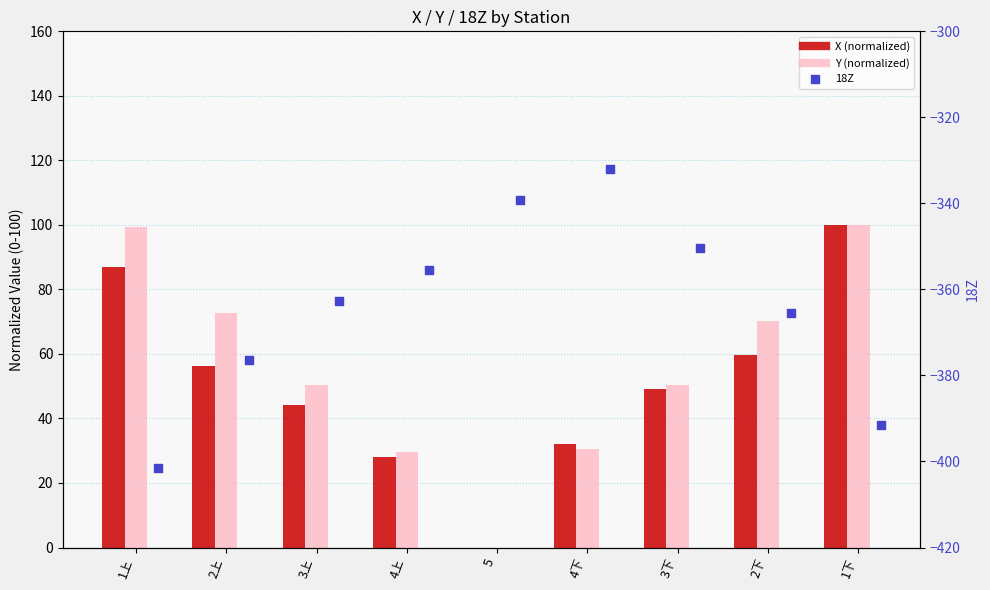

What are all the series names shown in the legend?

X (normalized), Y (normalized), 18Z